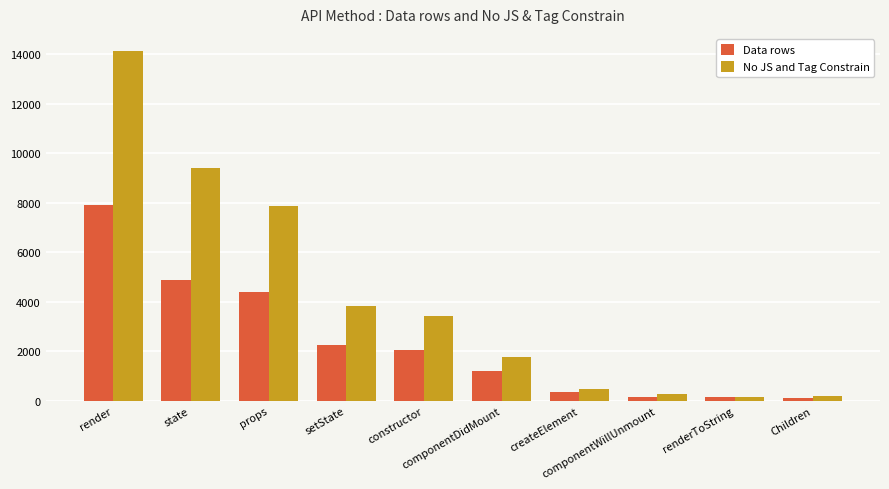

Which series has the widest spread of values?

No JS and Tag Constrain